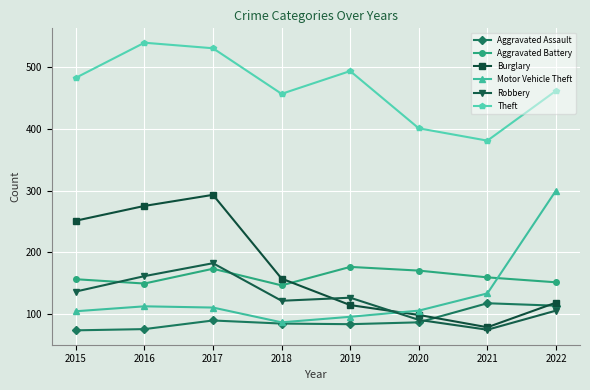

At which category is the sum across all series the highest?

2017